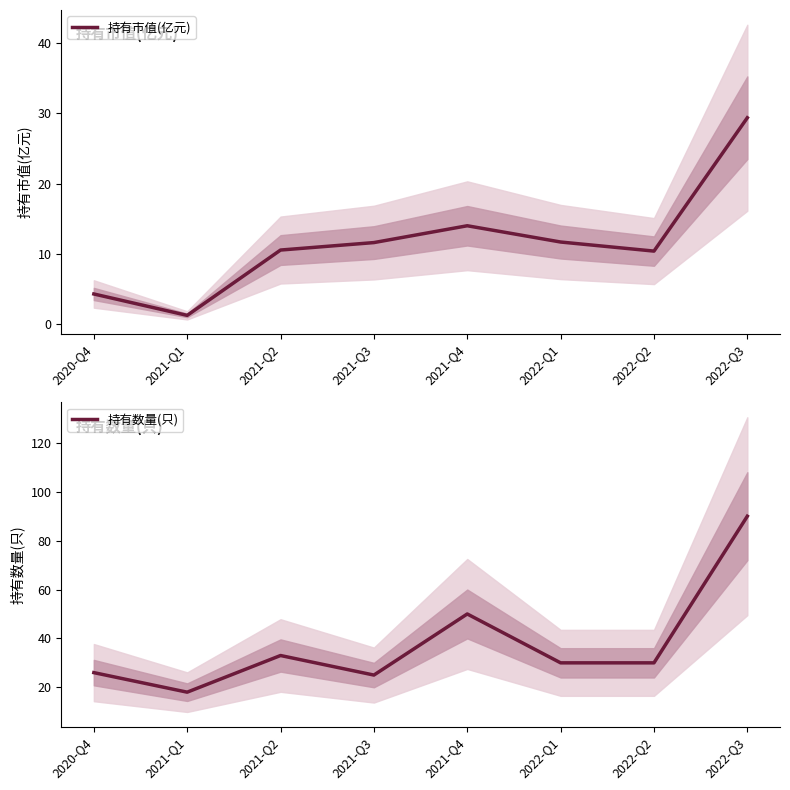

At which category does 持有市值(亿元) reach its first local peak?

2021-Q4